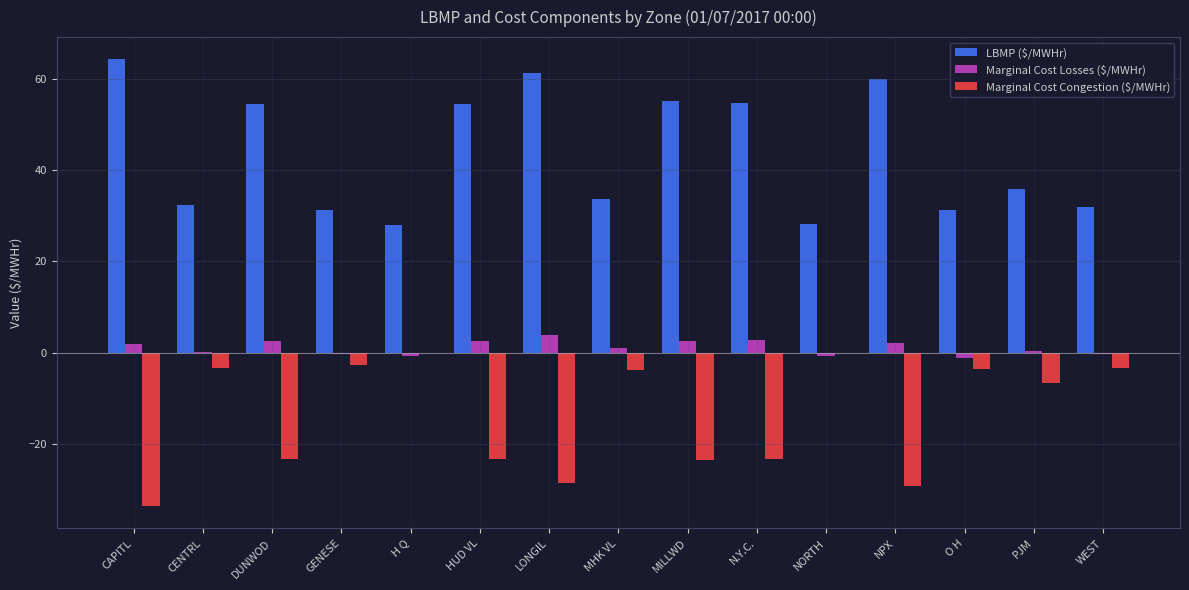

Which series has the largest total across all categories?

LBMP ($/MWHr)